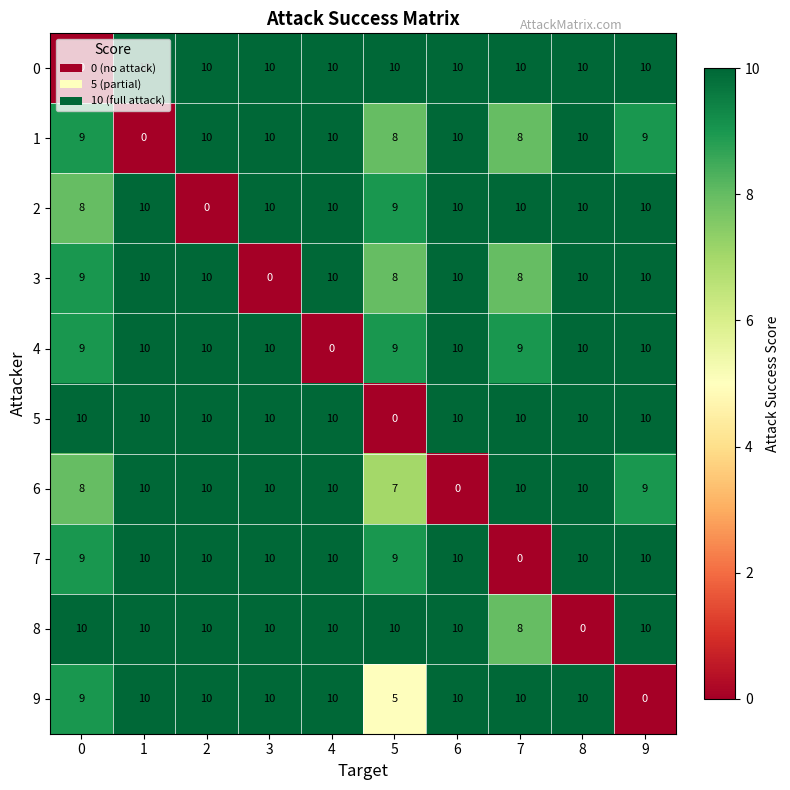

Count the 0 values in the range 10 to 11.

9